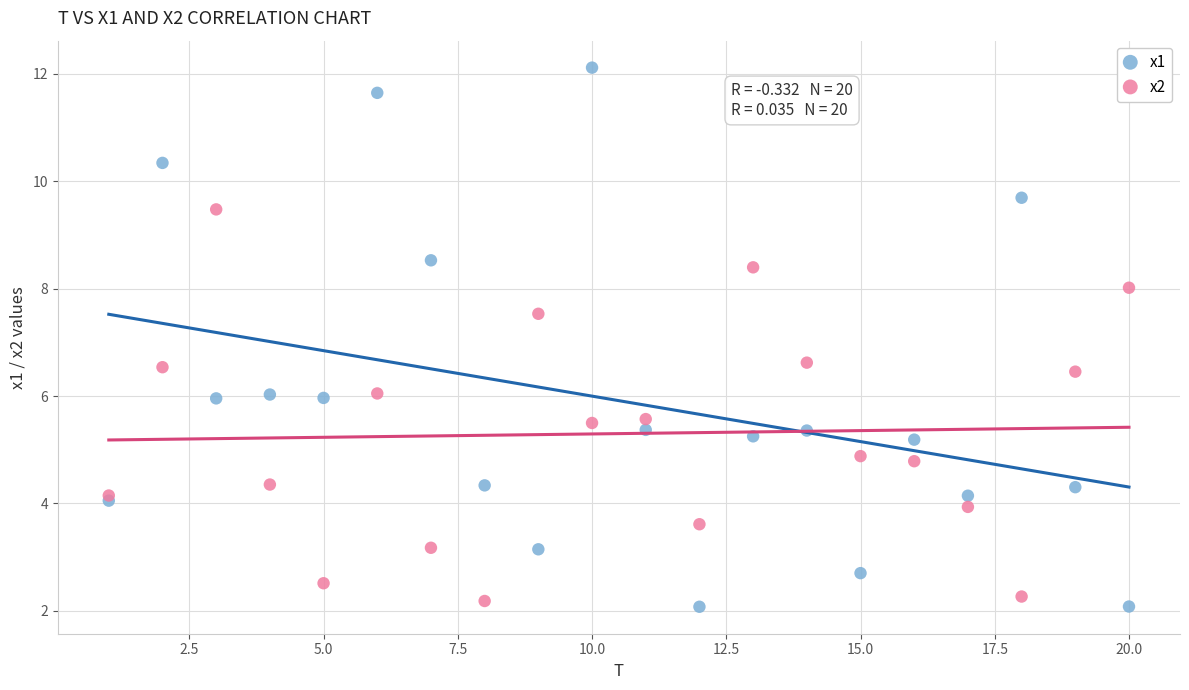

Which series has the largest Y range (max minus min)?

x1